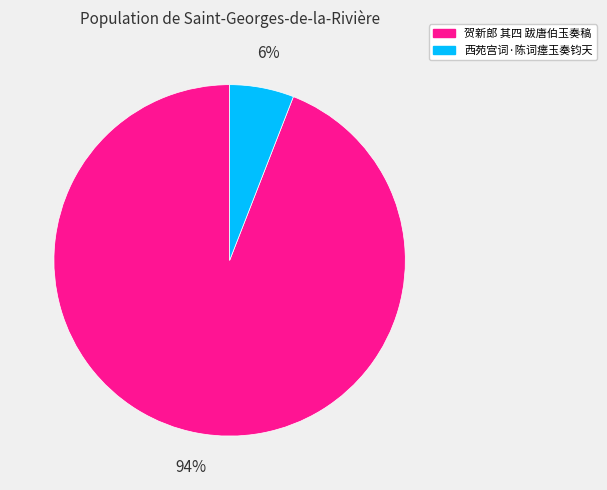

Which category accounts for the majority?

贺新郎 其四 跋唐伯玉奏稿